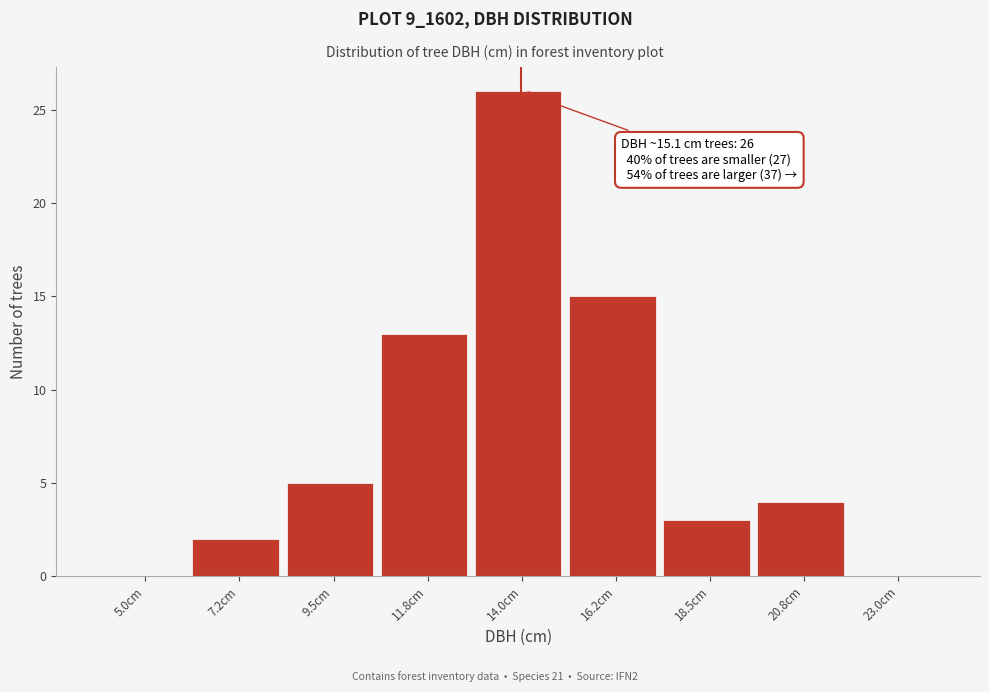

Reading left to right, what are all the values shown in this chart?

5.0cm=0	7.2cm=2	9.5cm=5	11.8cm=13	14.0cm=26	16.2cm=15	18.5cm=3	20.8cm=4	23.0cm=0